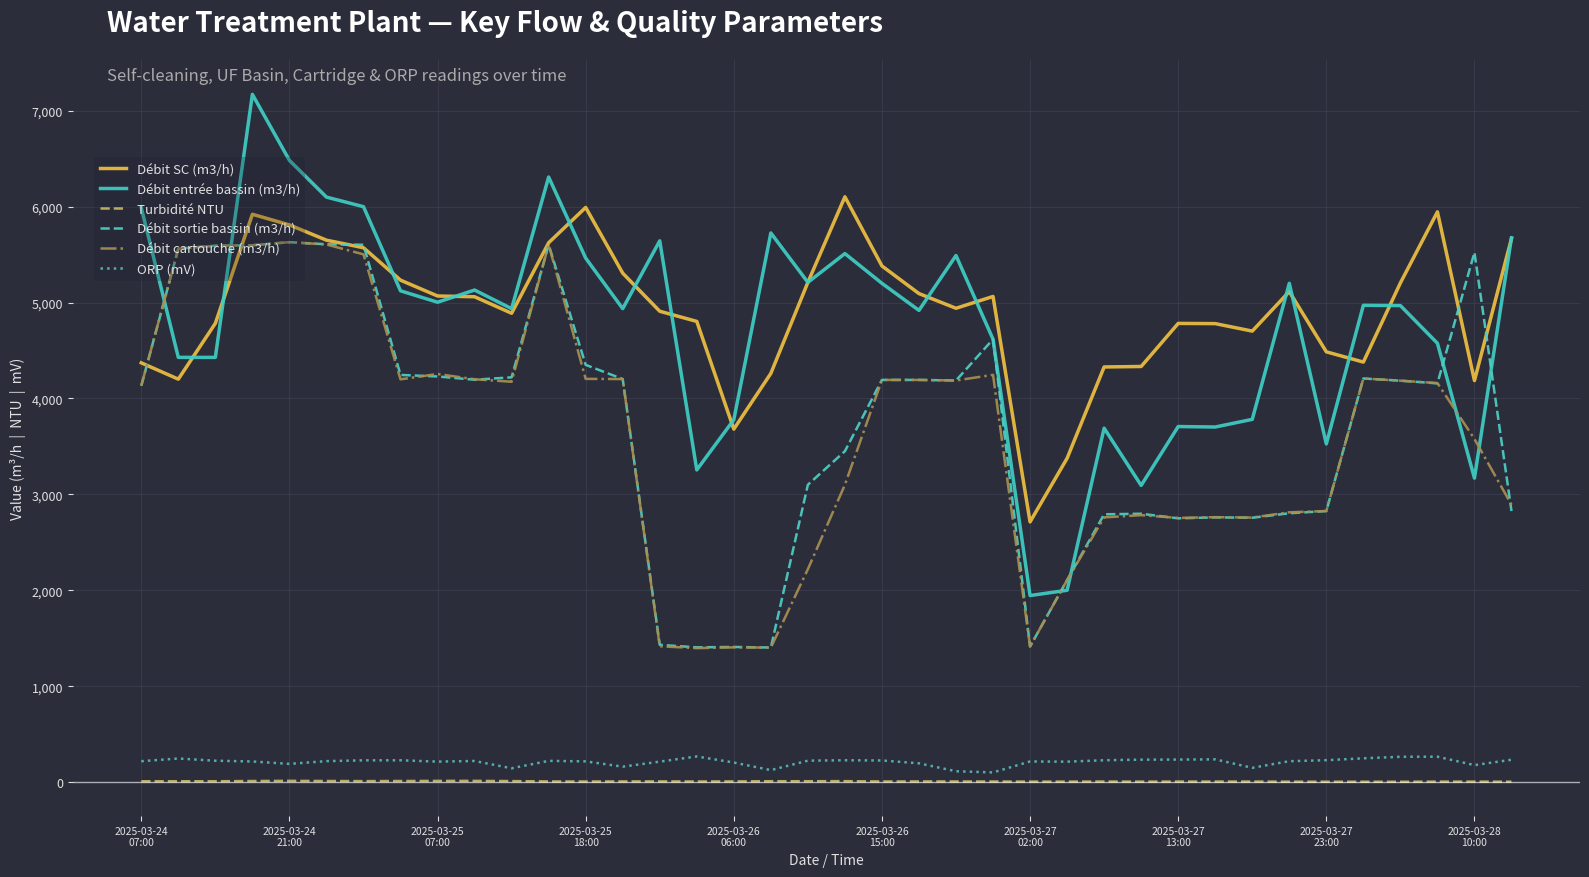

What is the greatest value displayed?

7170.0